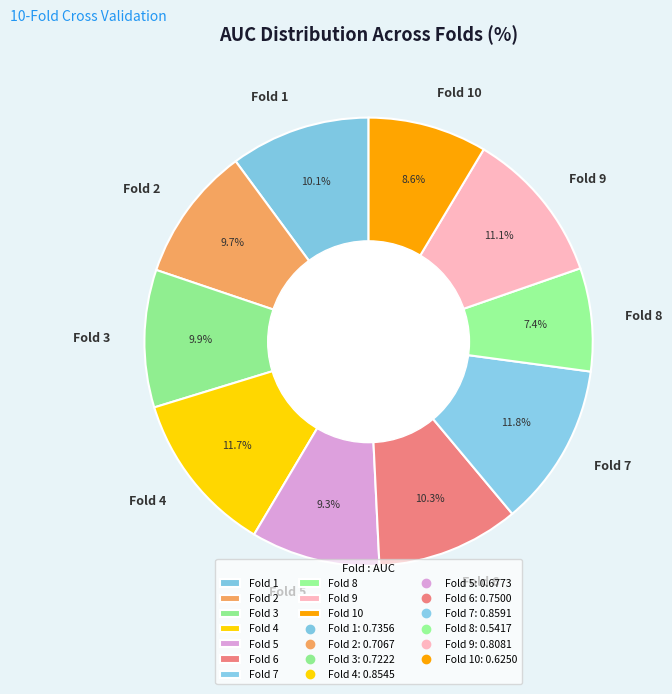

Which slice is the smallest?

Fold 8